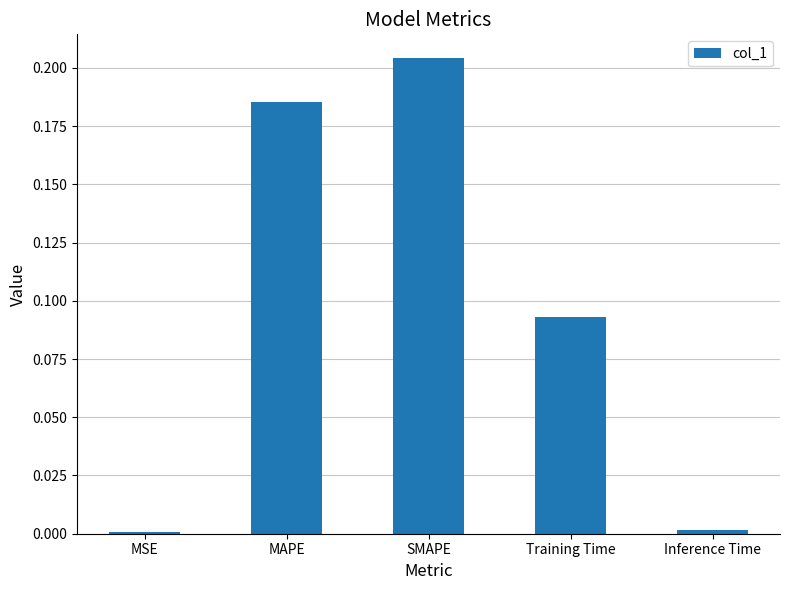

Is it true that the value at MSE is 0.0?

True